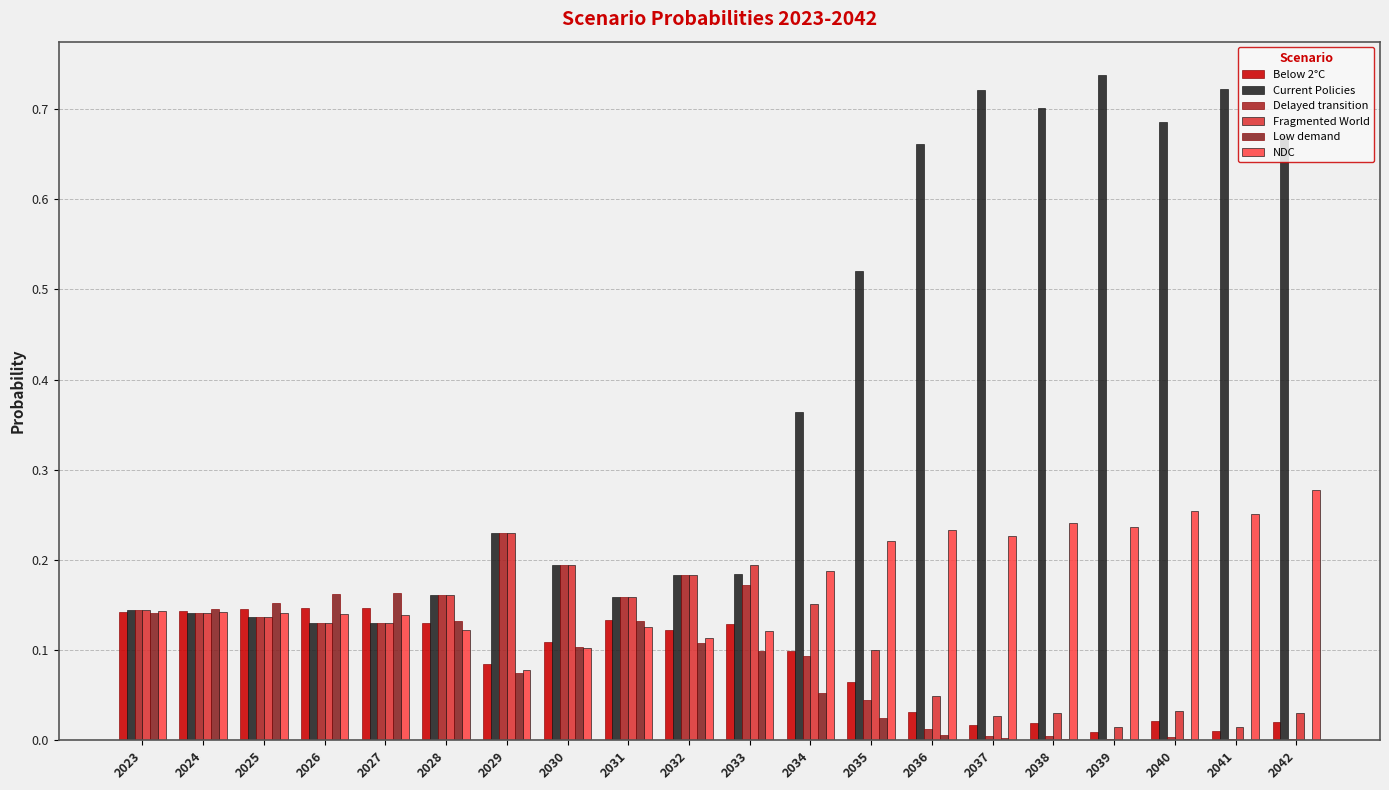

Rank the series at 2024 from highest to lowest value.

Low demand, Below 2°C, NDC, Current Policies, Delayed transition, Fragmented World